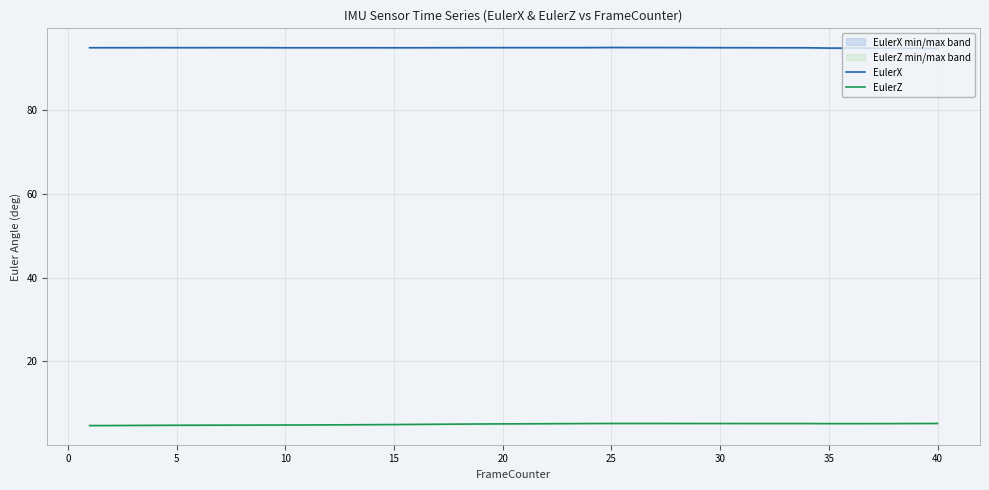

What is the lowest value of the EulerX series?

94.7